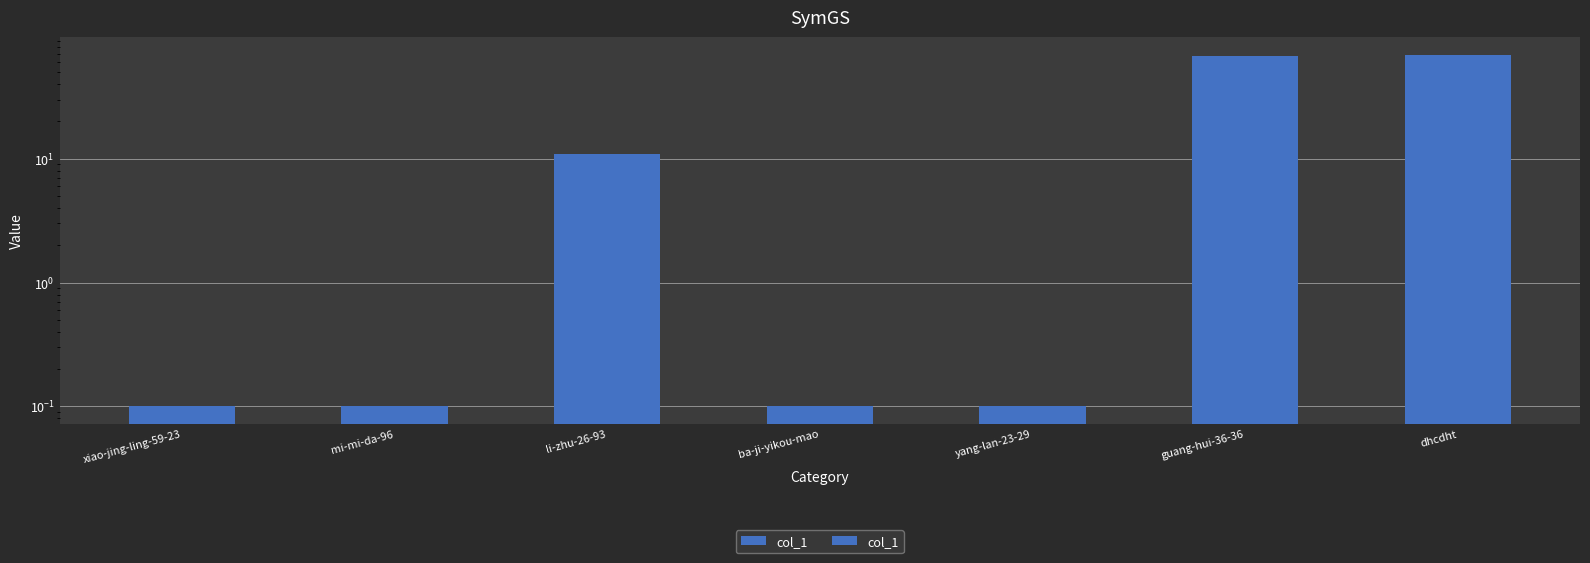

What is the average value?

21.1